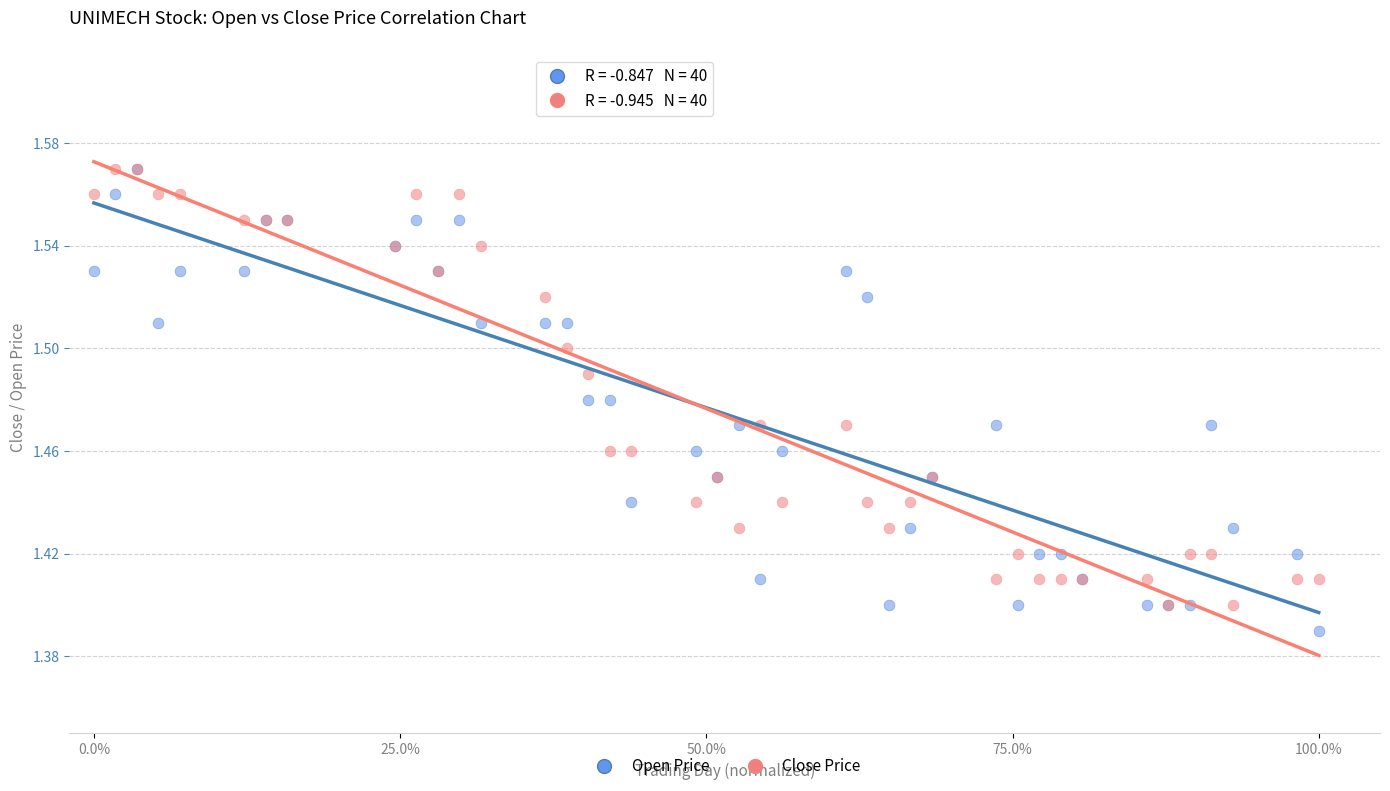

What are all the series names shown in the legend?

Open Price, Close Price